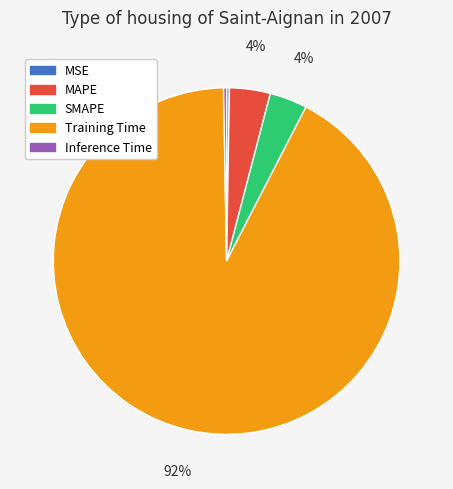

The Inference Time slice represents 0% of the pie. True or false?

True